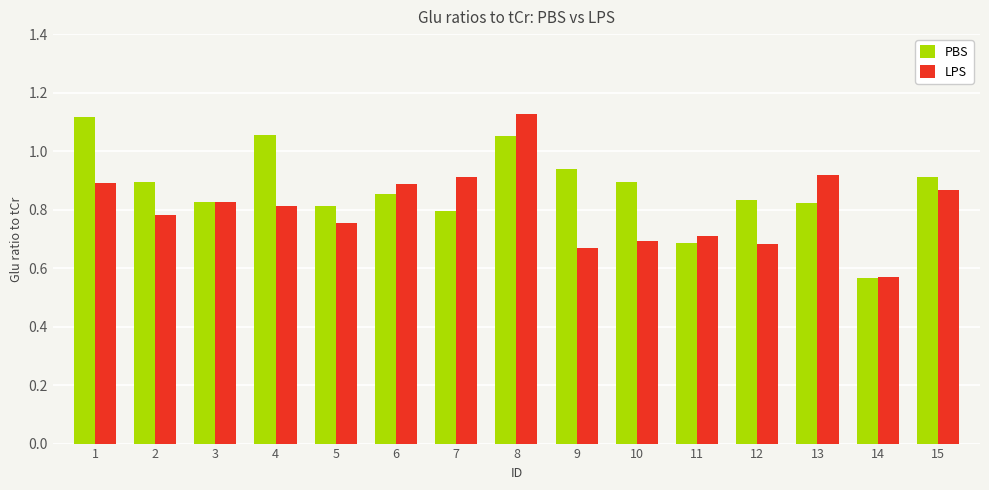

What is the difference between the second highest and second lowest values in the PBS series?

0.4